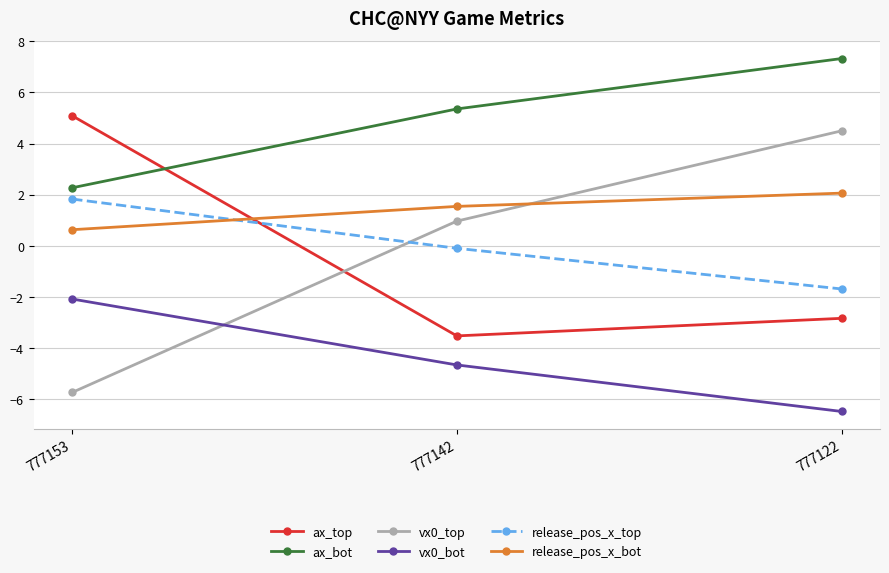

What is the greatest value displayed?

7.3